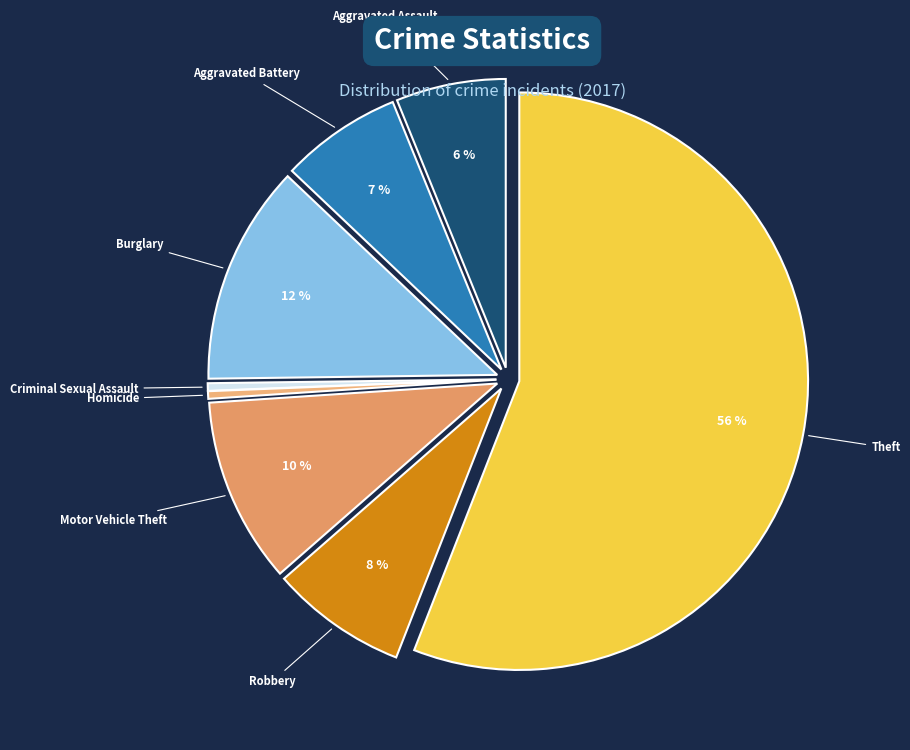

What is the largest slice in the pie chart?

Theft